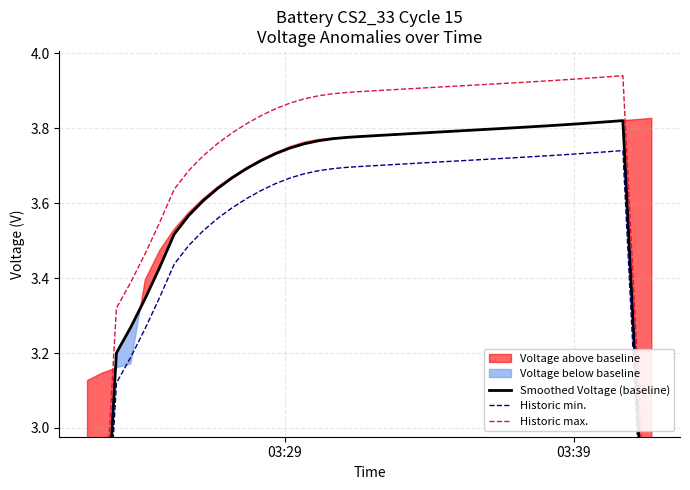

Which series has the largest total across all categories?

Historic max.